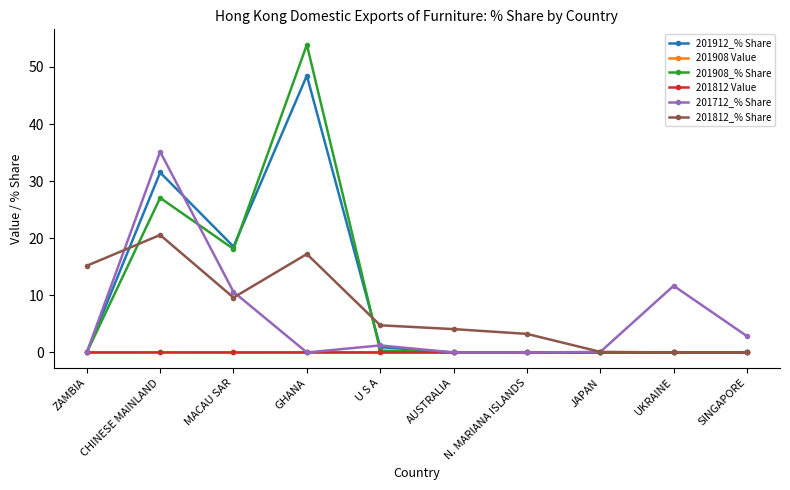

What position from the left is CHINESE MAINLAND?

2